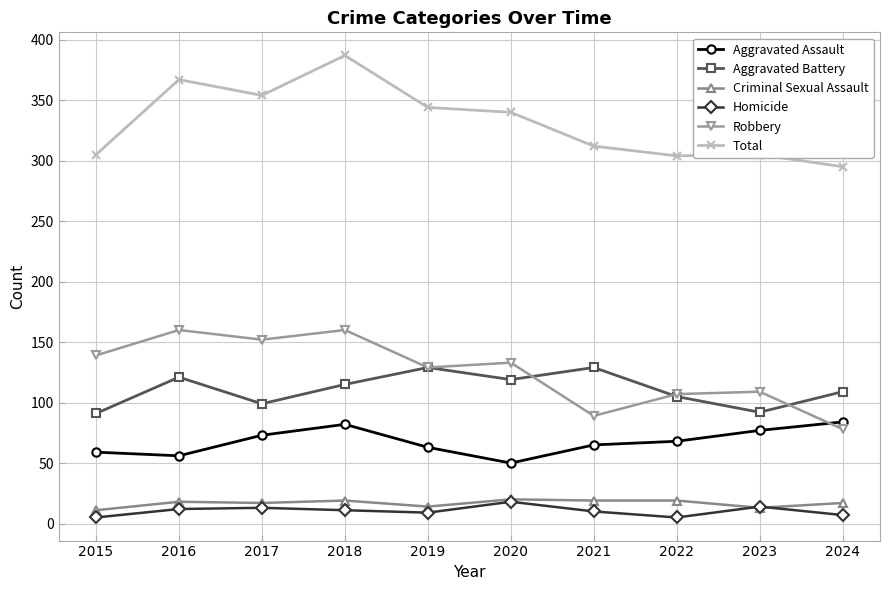

How many data points does each series have?

10